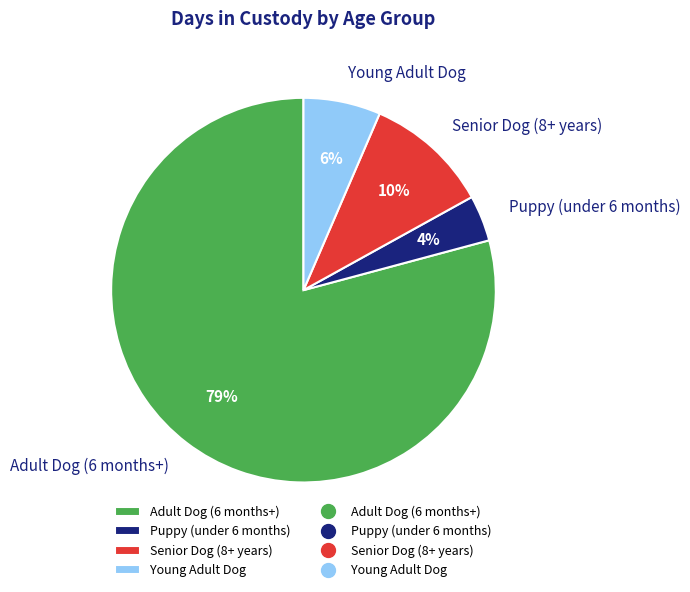

How many segments does this pie chart have?

4